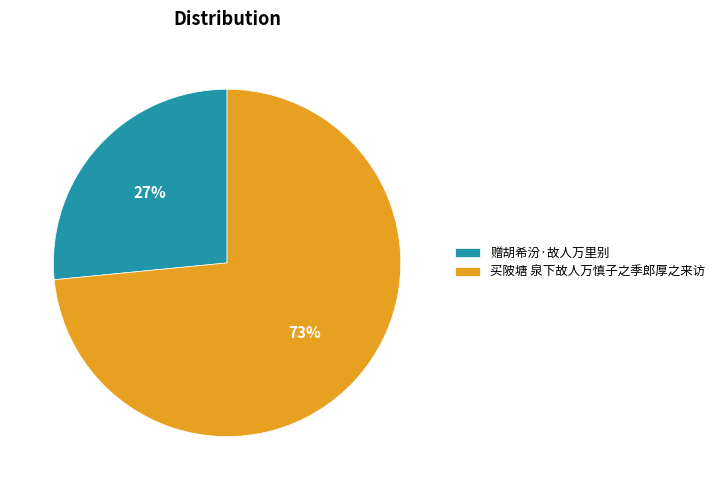

To the nearest percent, what portion does 赠胡希汾·故人万里别 represent?

27%